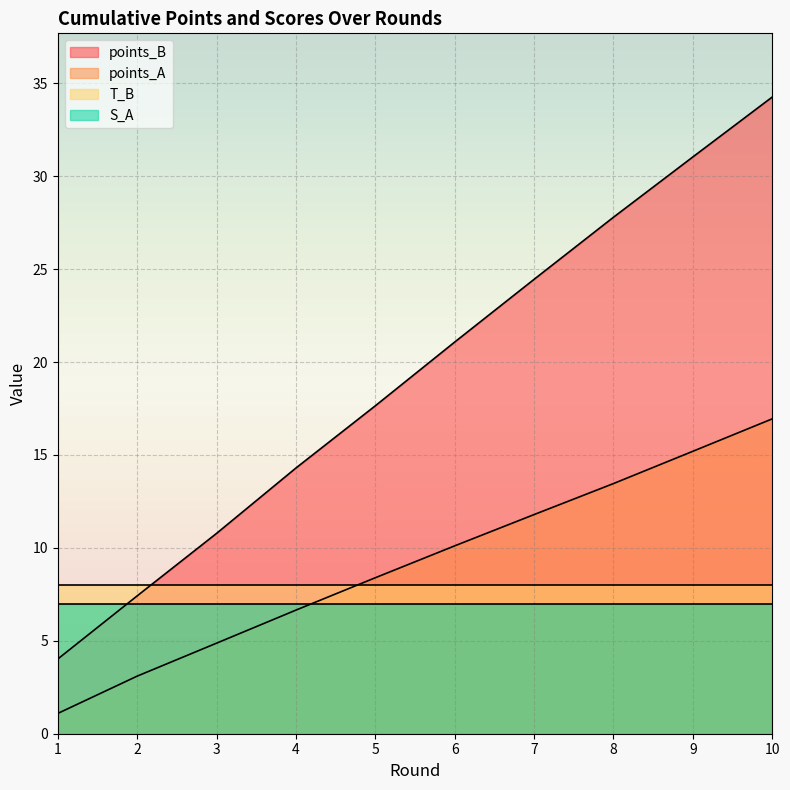

Is it true that points_A equals 3.2 at 7?

False